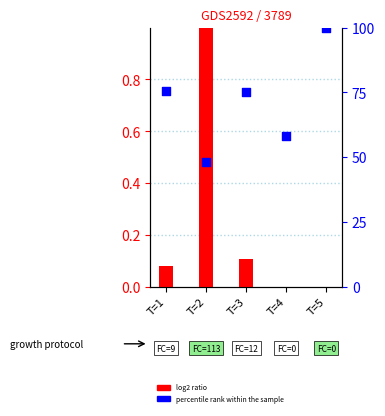

Which series has the widest spread of Y values?

percentile rank within the sample